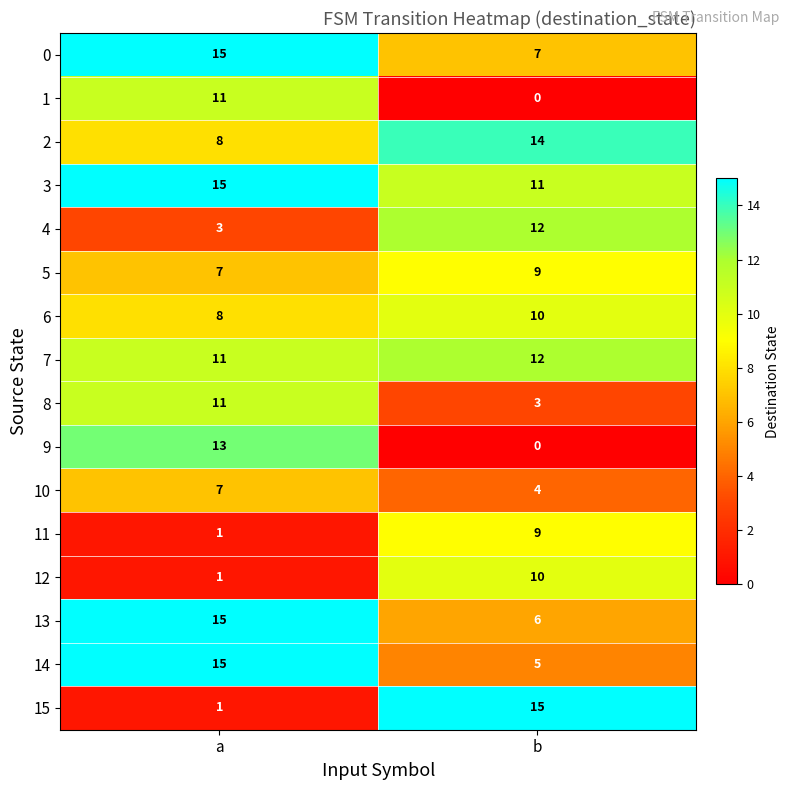

What is the difference between the highest and lowest values at a?

14